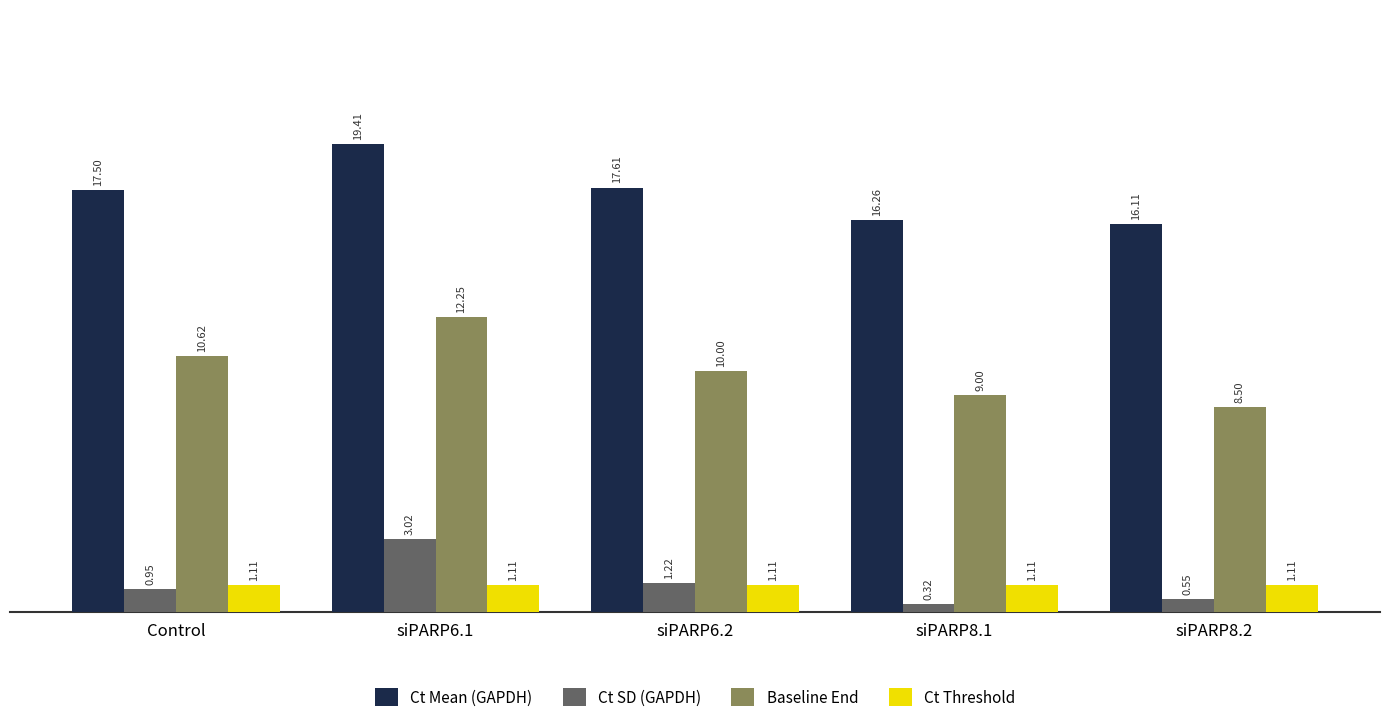

Rank the categories by Ct SD (GAPDH) value from lowest to highest.

siPARP8.1, siPARP8.2, Control, siPARP6.2, siPARP6.1